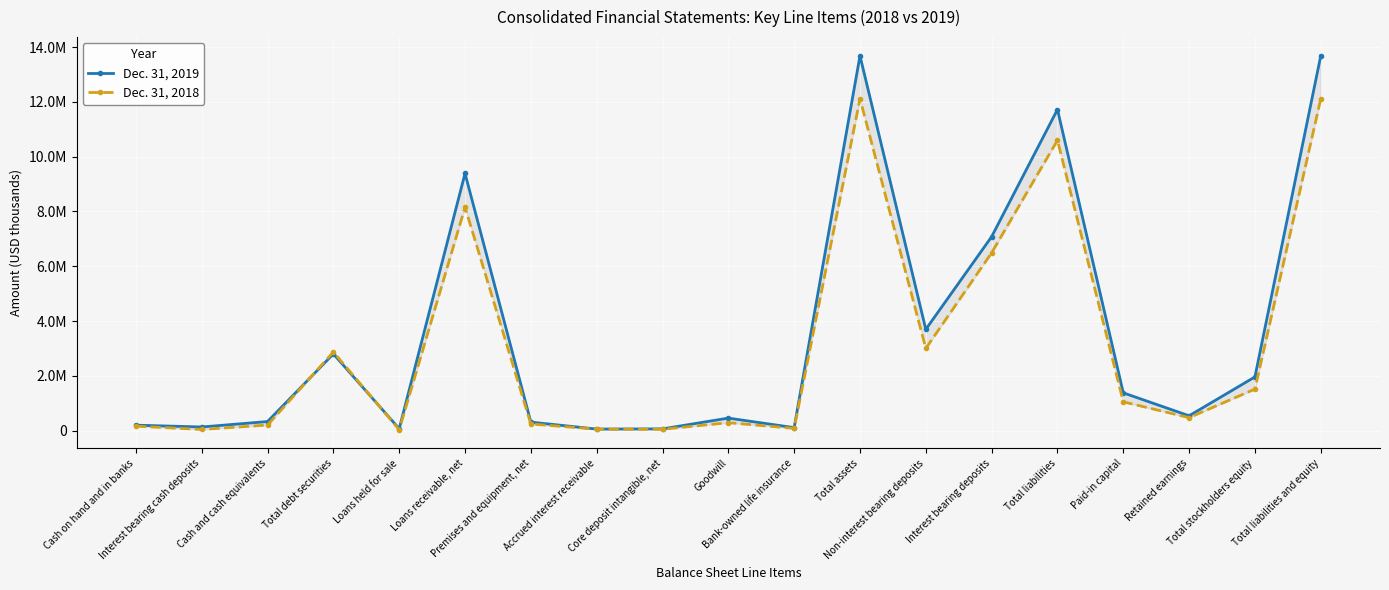

List the series in order of their overall mean, lowest first.

Dec. 31, 2018, Dec. 31, 2019